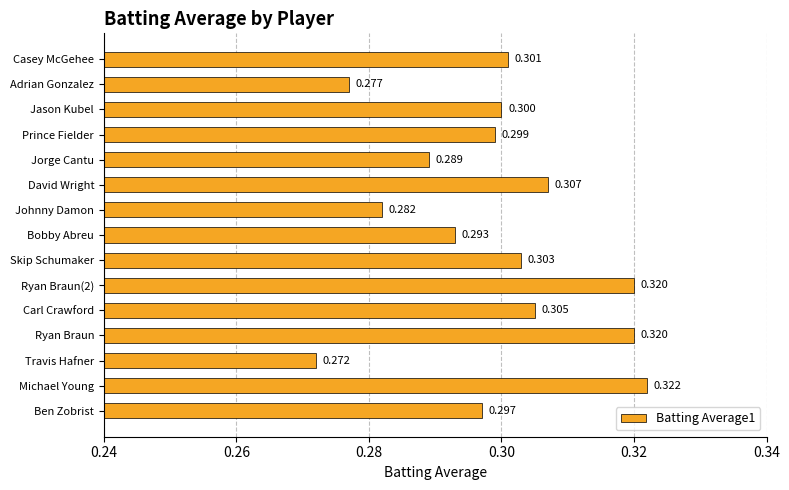

Which label corresponds to the smallest value in the chart?

Travis Hafner